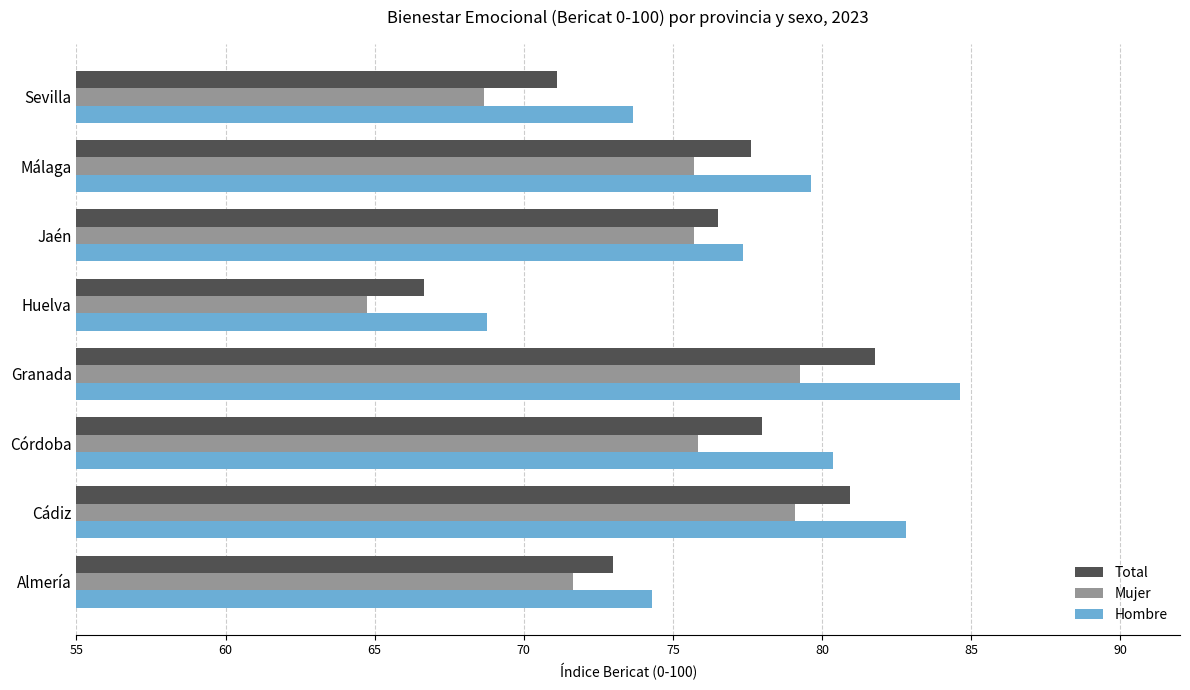

Which series has the largest total across all categories?

Hombre